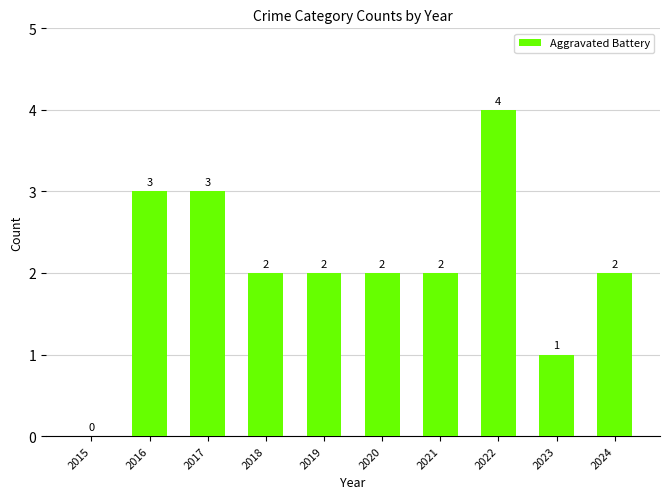

Is it true that the value at 2019 is 2?

True